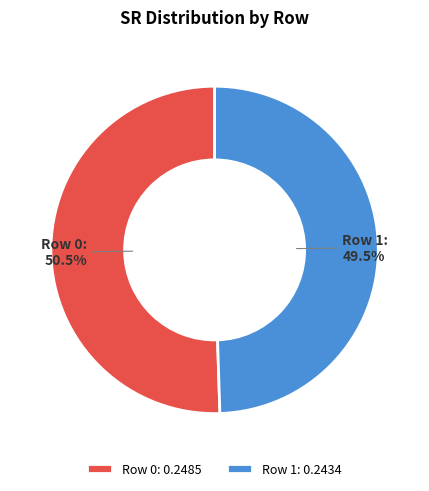

Combined, do Row 1 and Row 0 account for over 50%?

Yes